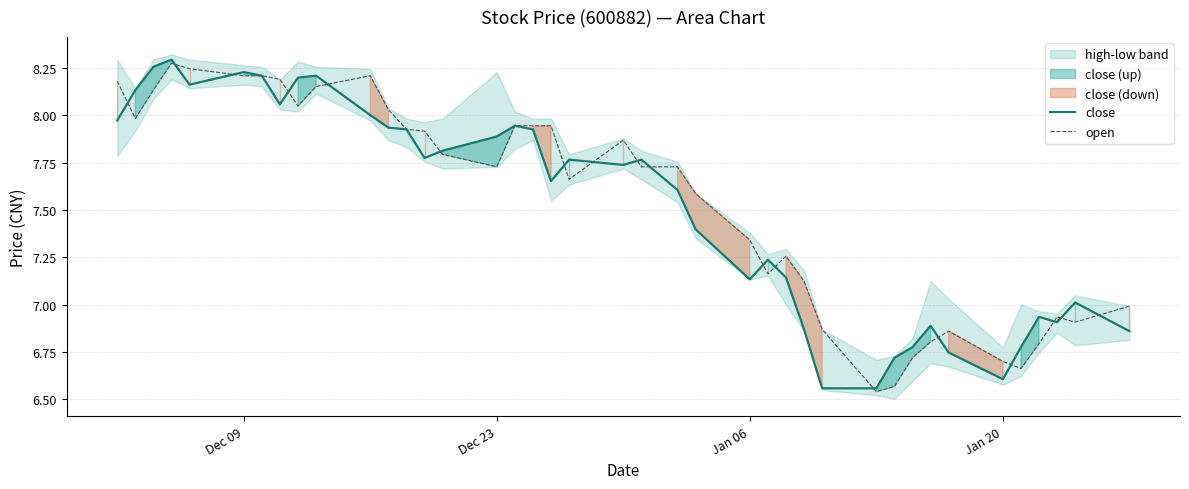

Reading right to left, extract all data points from this chart.

close: 6.9	7.0	6.9	6.9	6.8	6.6	6.7	6.9	6.8	6.7	6.6	6.6	6.9	7.1	7.2	7.1	7.4	7.6	7.8	7.7	7.8	7.7	7.9	7.9	7.9	7.8	7.8	7.9	7.9	8.0	8.2	8.2	8.1	8.2	8.2	8.2	8.3	8.3	8.1	8.0
open: 7.0	6.9	6.9	6.8	6.7	6.7	6.9	6.8	6.7	6.6	6.5	6.9	7.1	7.3	7.2	7.3	7.6	7.7	7.7	7.9	7.7	7.9	7.9	7.9	7.7	7.8	7.9	7.9	8.0	8.2	8.2	8.0	8.2	8.2	8.2	8.2	8.3	8.1	8.0	8.2